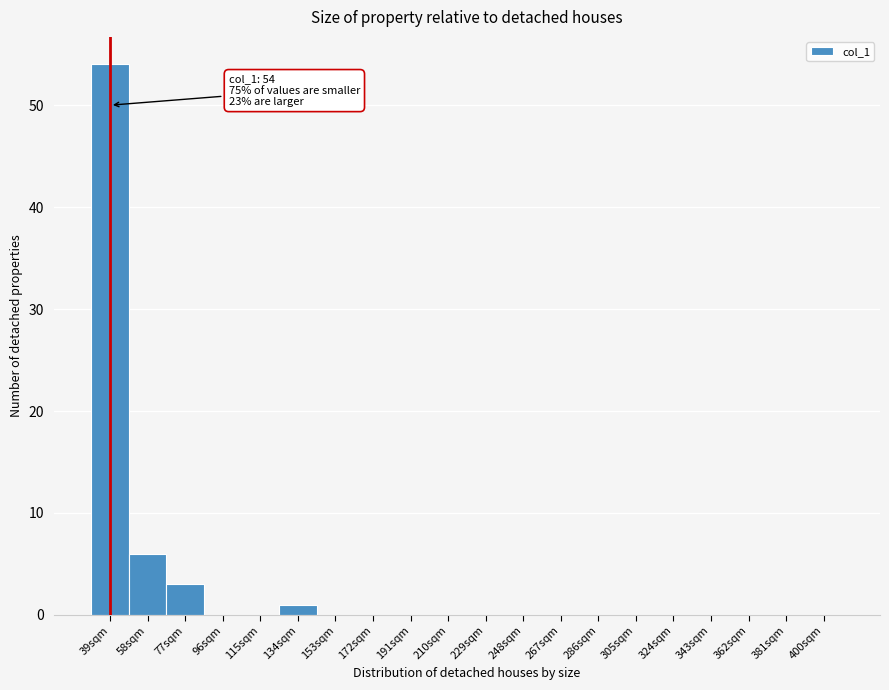

Reading left to right, list all the values displayed in this chart.

39sqm=54	58sqm=6	77sqm=3	96sqm=0	115sqm=0	134sqm=1	153sqm=0	172sqm=0	191sqm=0	210sqm=0	229sqm=0	248sqm=0	267sqm=0	286sqm=0	305sqm=0	324sqm=0	343sqm=0	362sqm=0	381sqm=0	400sqm=0